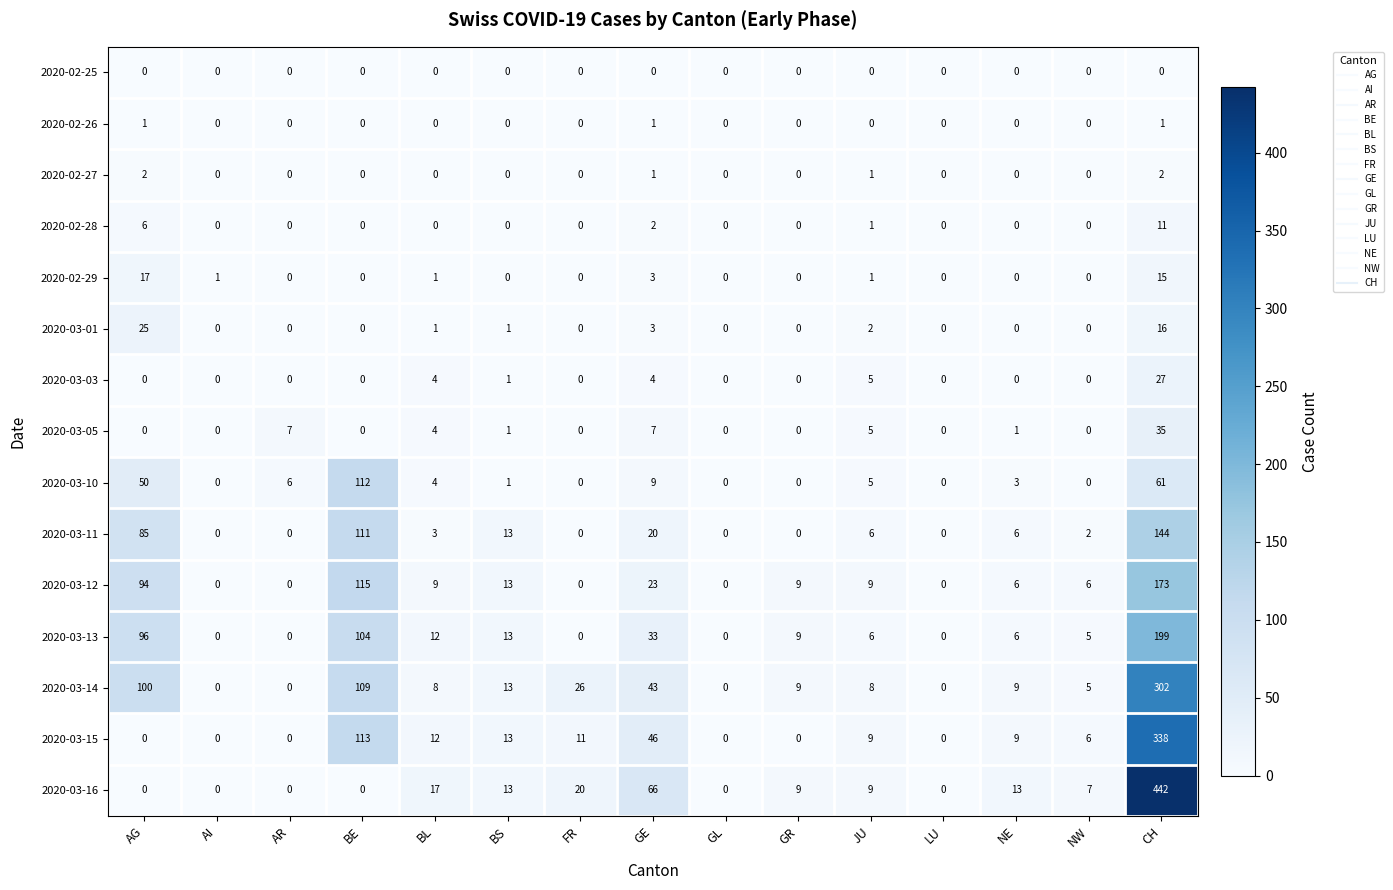

Where does the 2020-03-12 series first go above 9?

AG